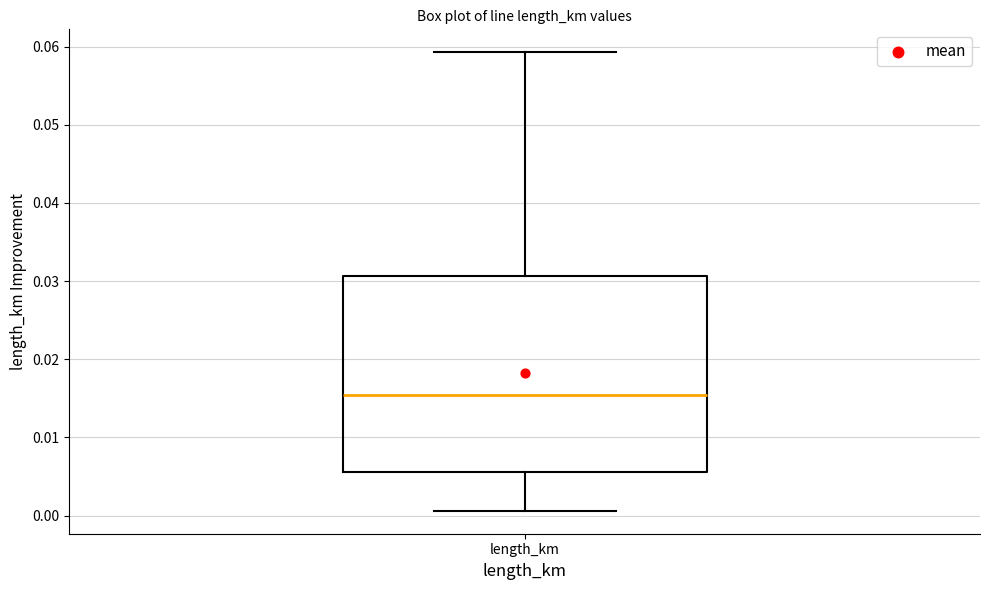

Where is the lower edge of the box for length_km on the y-axis? The values are not printed on the chart, so give them approximately, as read against the axis.

0.006